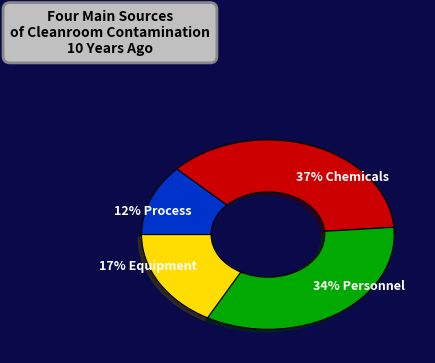

Count the number of slices in the pie.

4